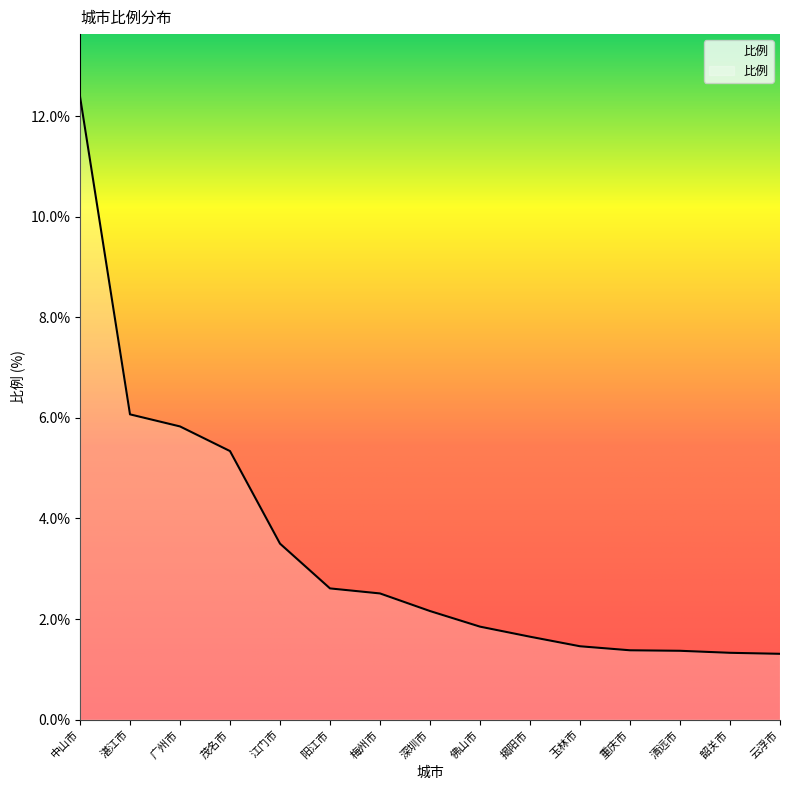

What is the change in value from 中山市 to 湛江市?

-6.3